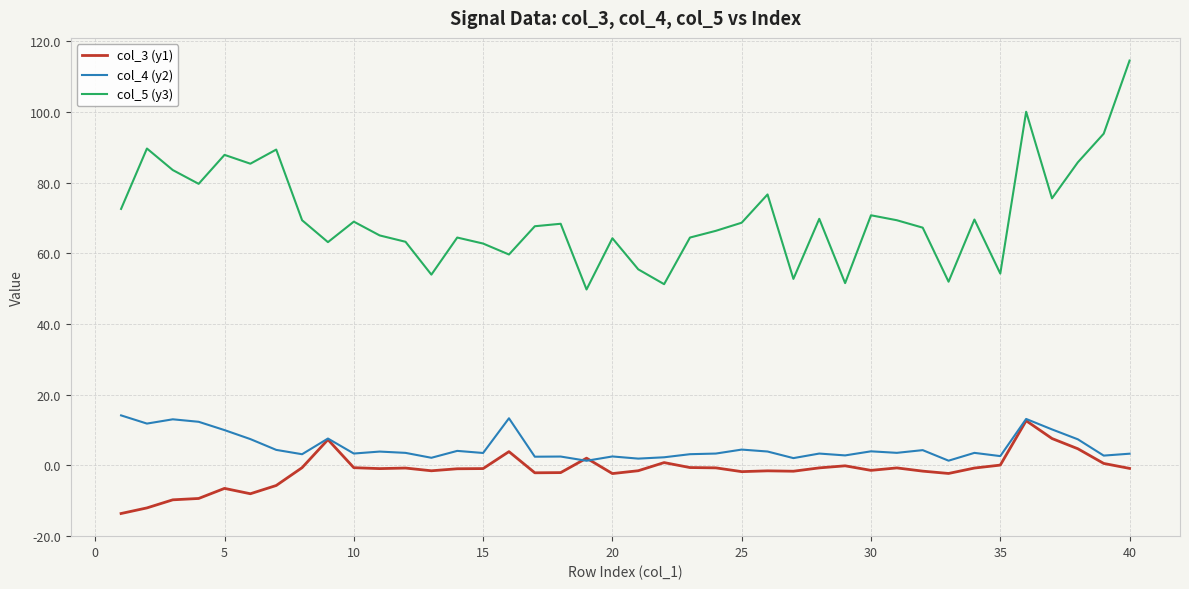

Which series has the widest spread of values?

col_5 (y3)